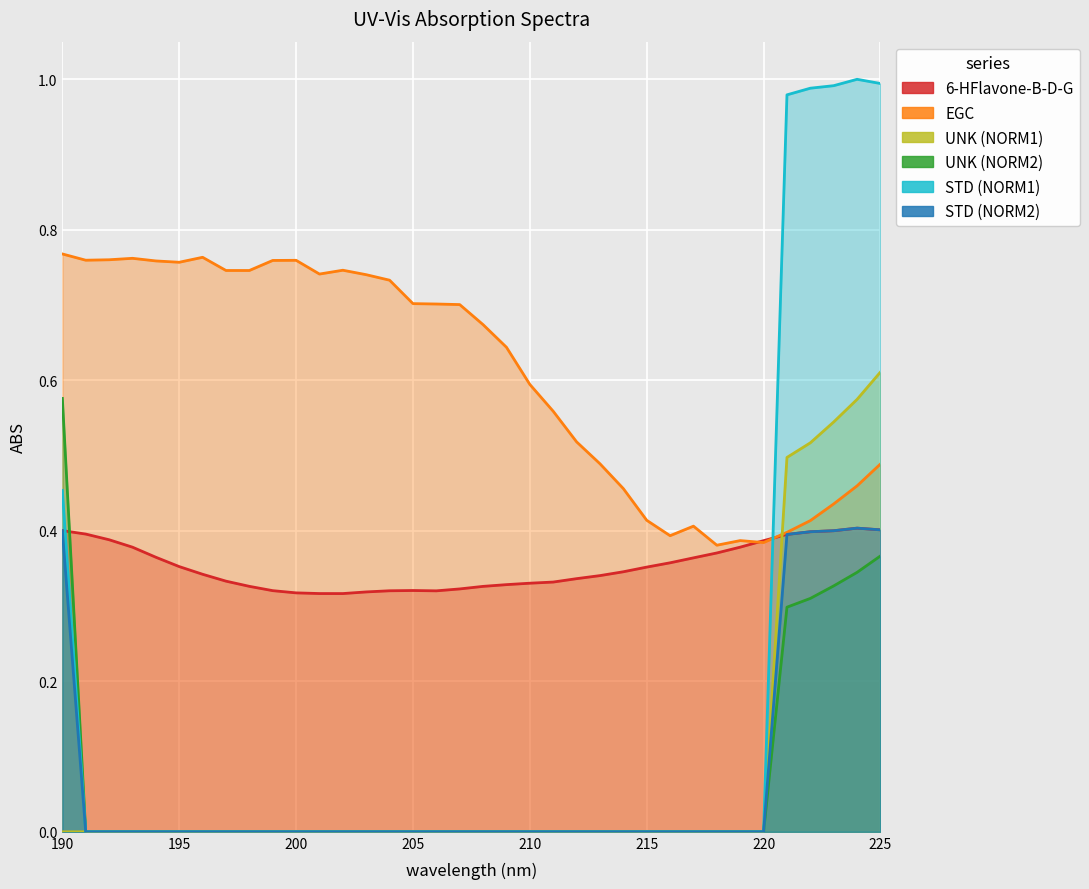

The value of UNK (NORM1) at 197 is -0.4. True or false?

False